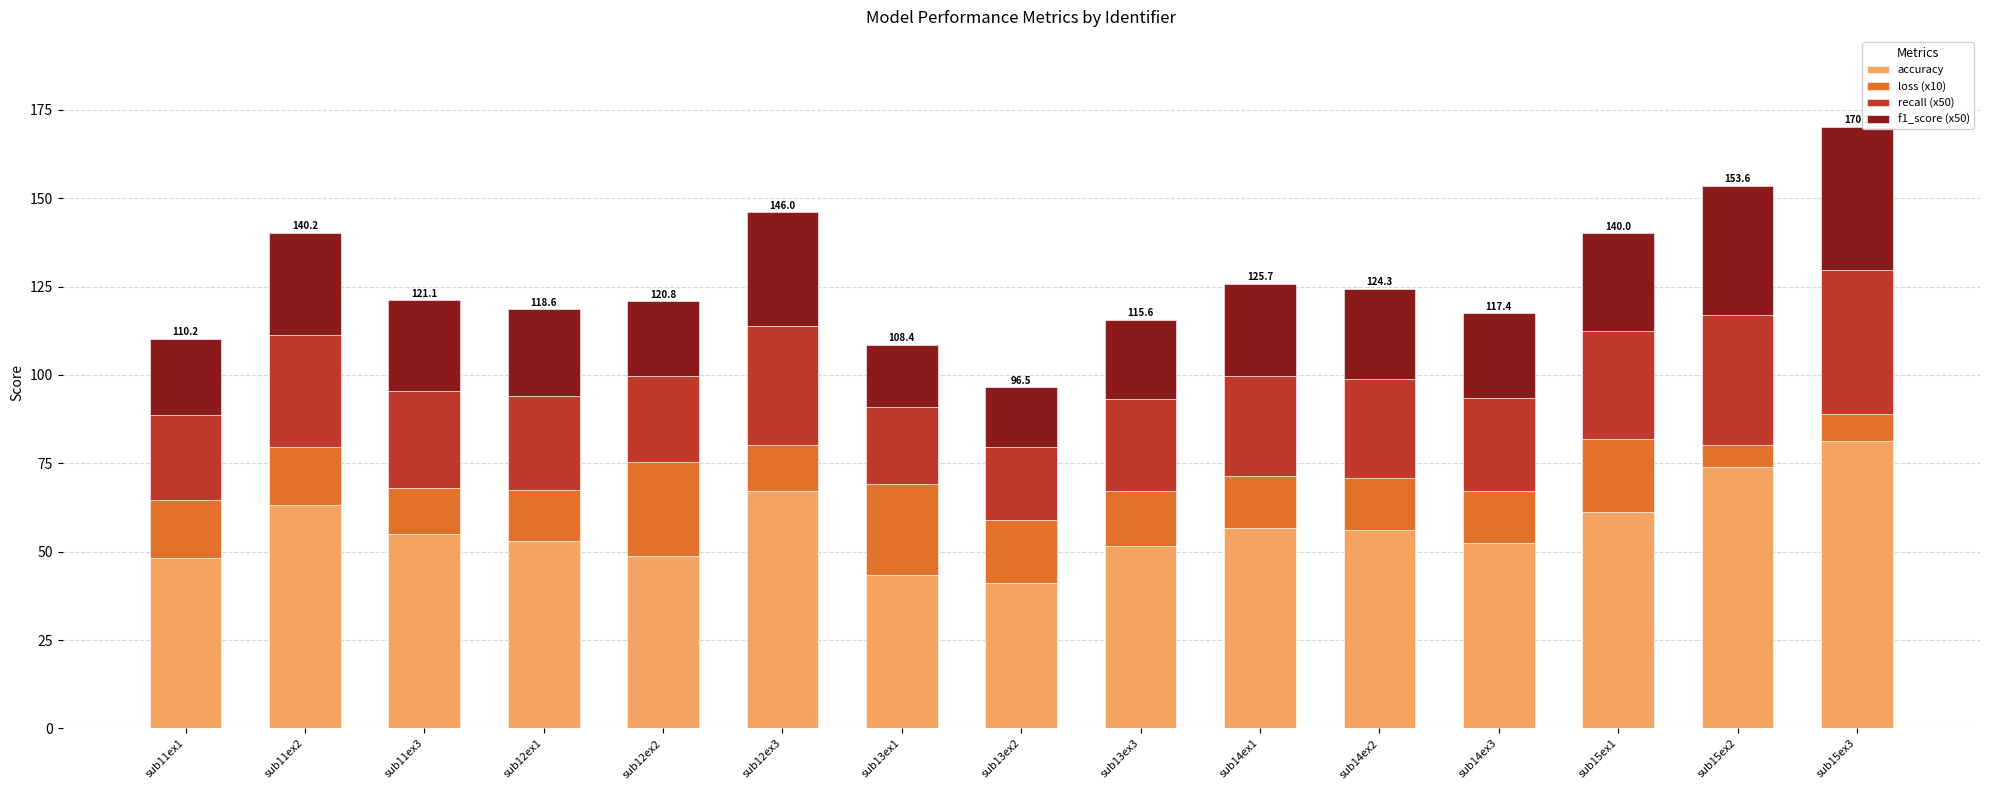

Count the number of data series in this chart.

4